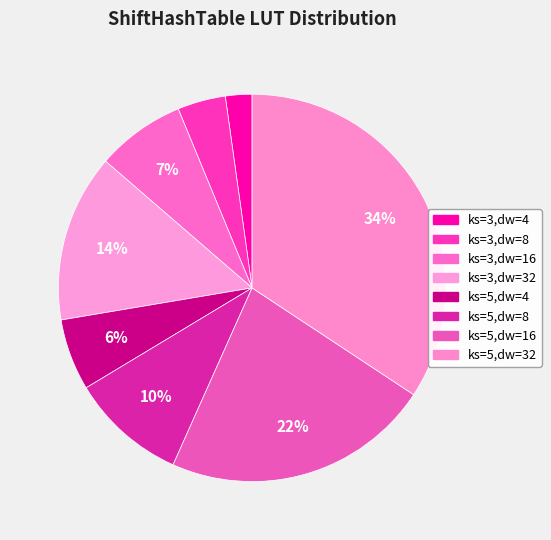

To the nearest percent, what is the difference between the ks=5,dw=32 and ks=3,dw=4 slice percentages?

32%